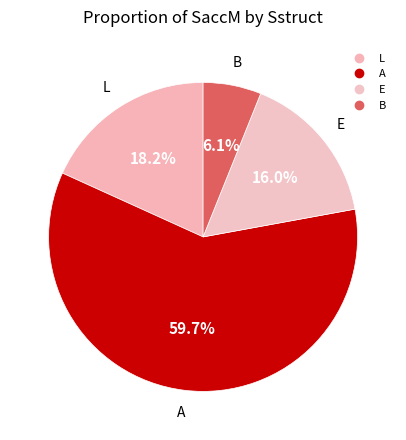

How many slices are in this pie chart?

4